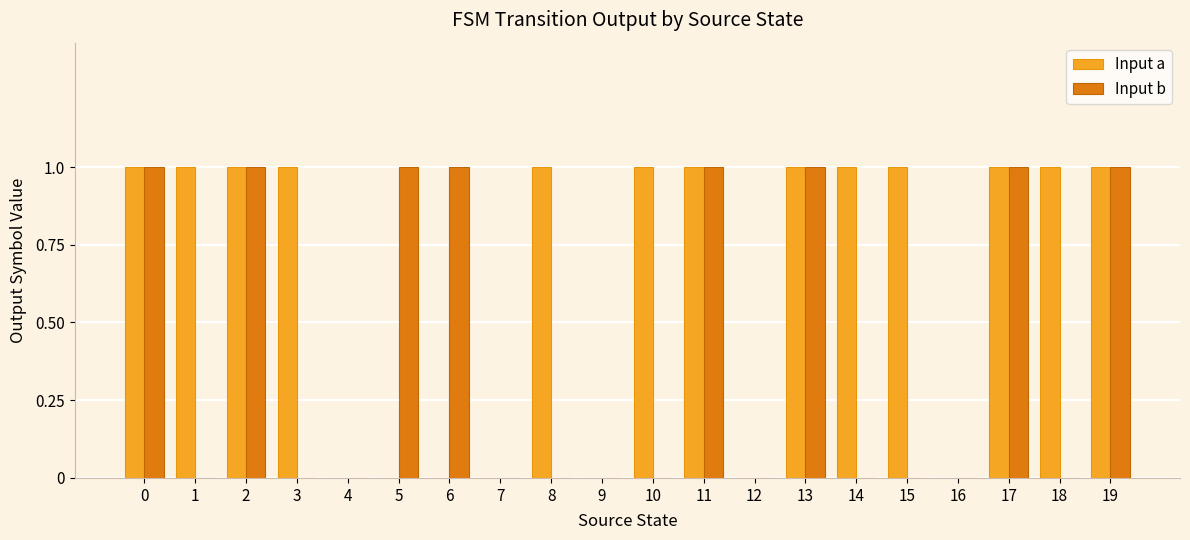

Which series changed the most between 1 and 13?

Input b